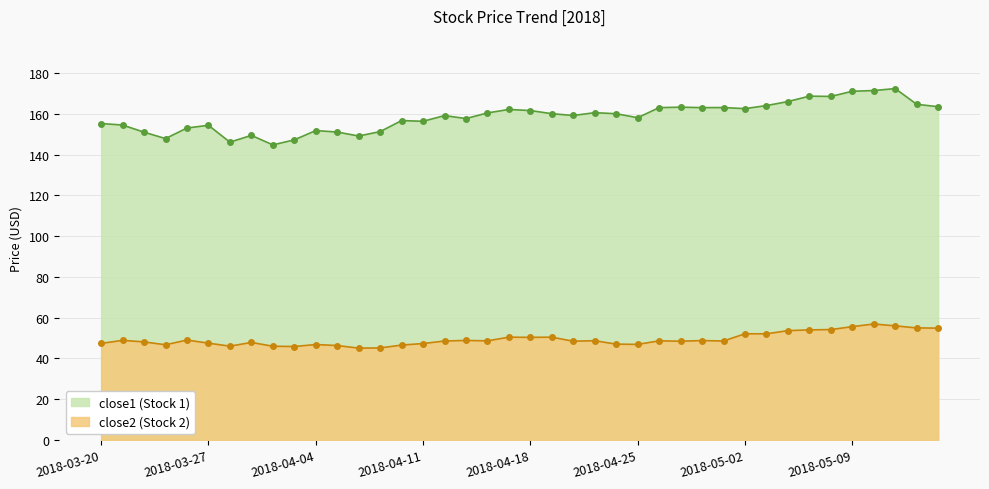

The close1 series shows 158.2 at 2018-04-25. True or false?

True